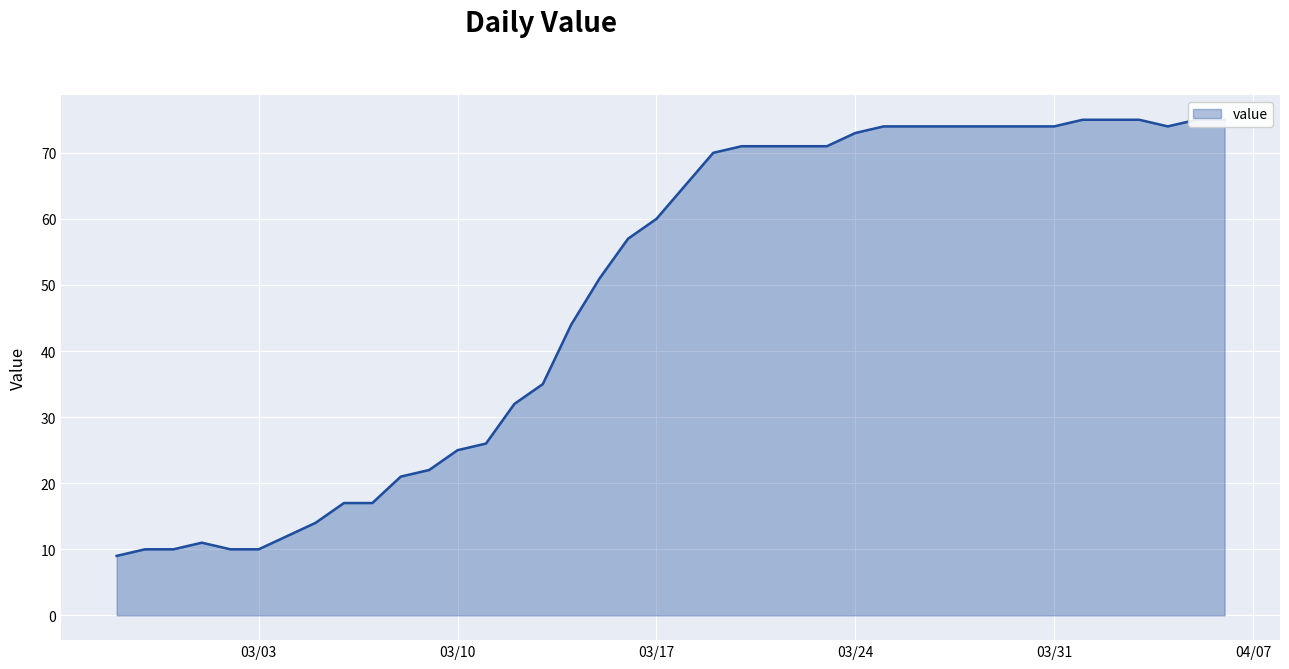

Rank the categories by value from lowest to highest.

2020-02-27, 2020-02-28, 2020-02-29, 2020-03-02, 2020-03-03, 2020-03-01, 2020-03-04, 2020-03-05, 2020-03-06, 2020-03-07, 2020-03-08, 2020-03-09, 2020-03-10, 2020-03-11, 2020-03-12, 2020-03-13, 2020-03-14, 2020-03-15, 2020-03-16, 2020-03-17, 2020-03-18, 2020-03-19, 2020-03-20, 2020-03-21, 2020-03-22, 2020-03-23, 2020-03-24, 2020-03-25, 2020-03-26, 2020-03-27, 2020-03-28, 2020-03-29, 2020-03-30, 2020-03-31, 2020-04-04, 2020-04-01, 2020-04-02, 2020-04-03, 2020-04-05, 2020-04-06